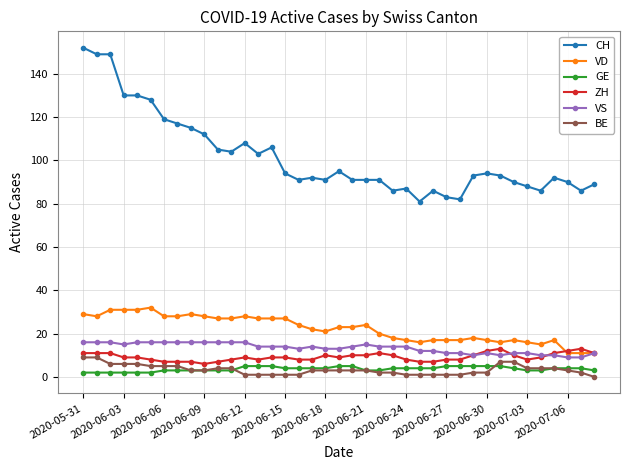

True or false: GE and VS cross at least once.

False